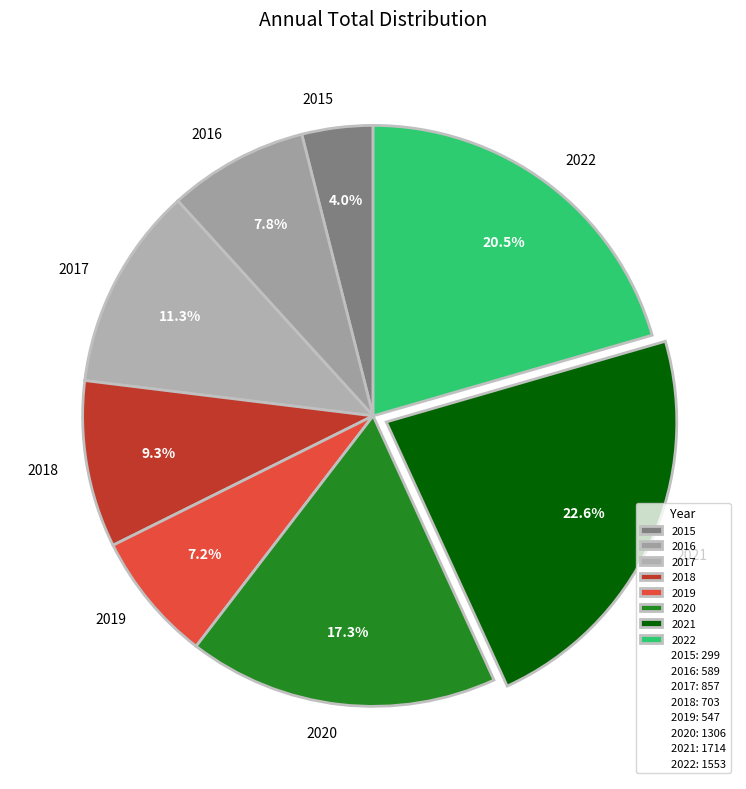

To the nearest percent, what percentage of the pie is 2017?

11%